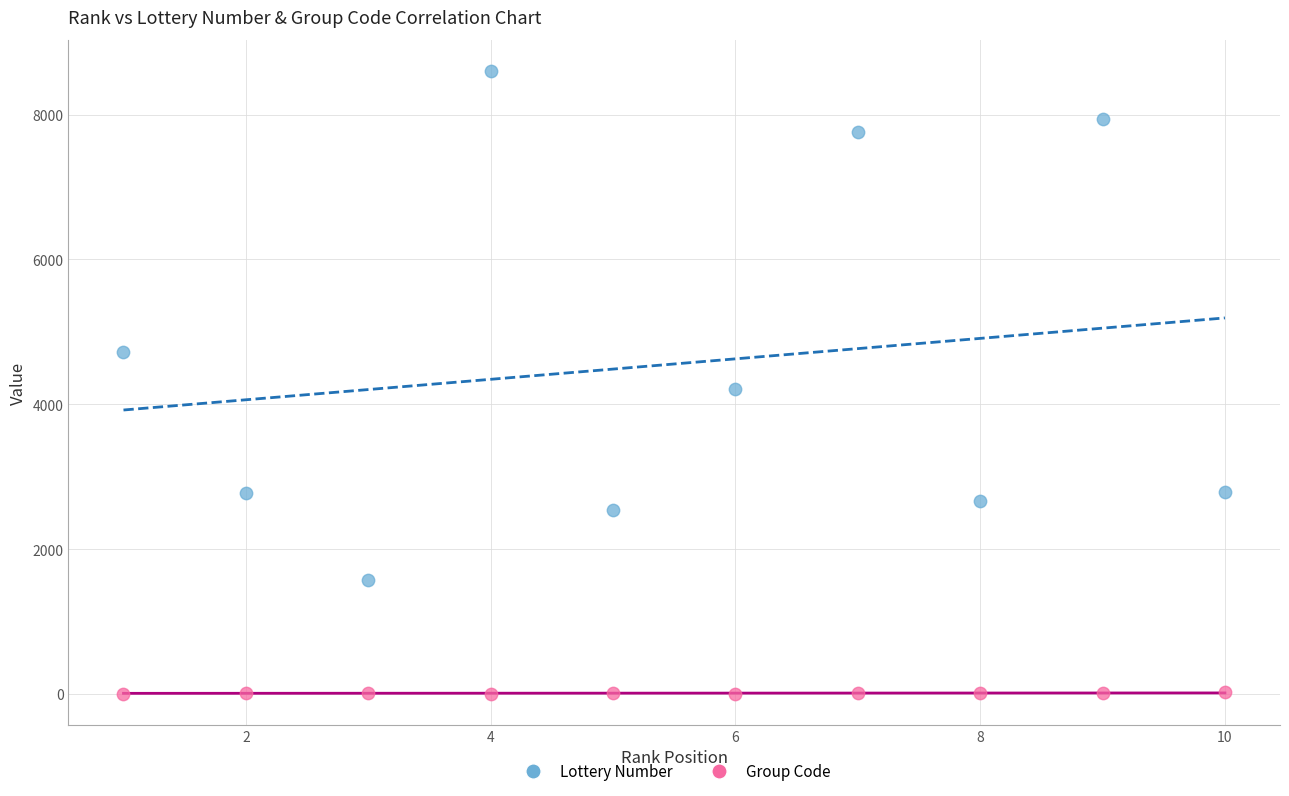

What are all the series names shown in the legend?

Lottery Number, Group Code